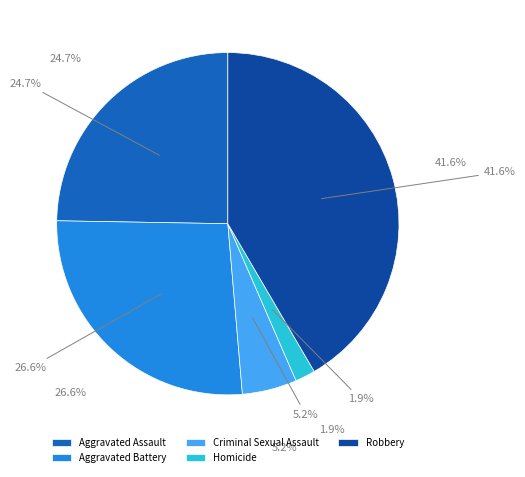

Approximately how many times larger is the value at Robbery compared to Criminal Sexual Assault?

8.1